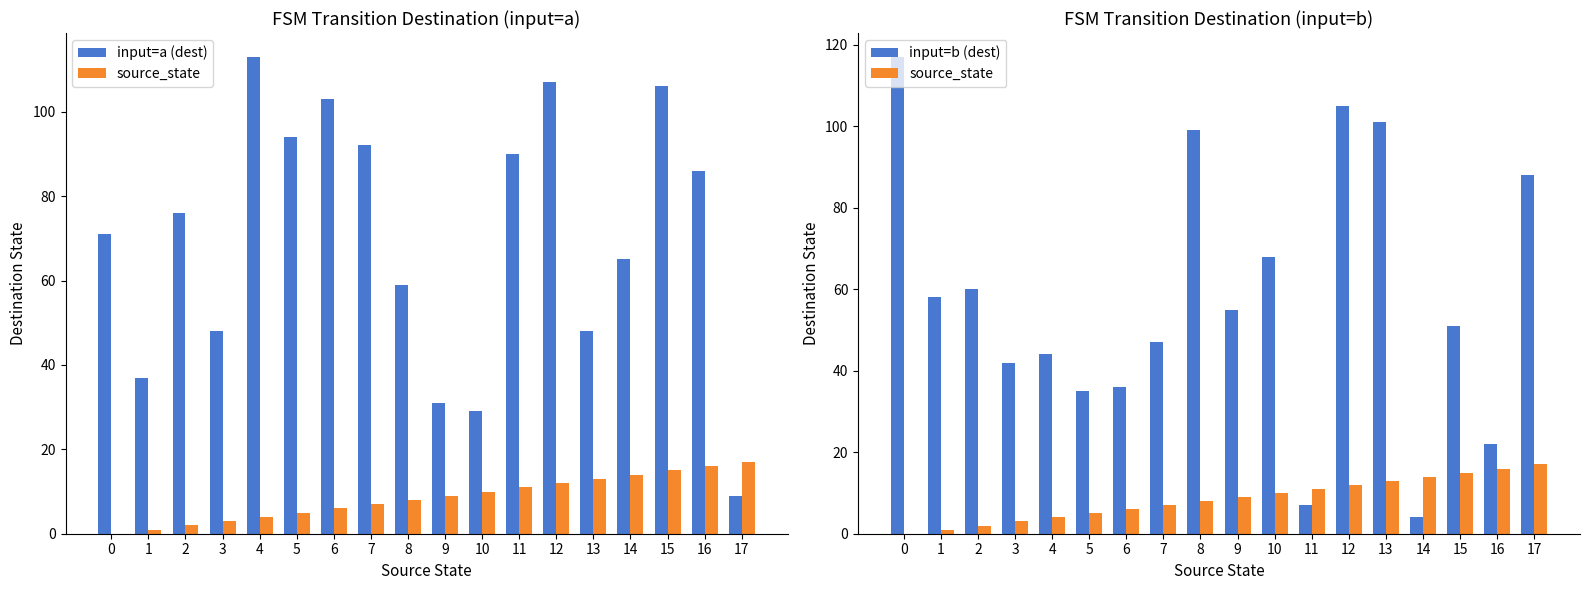

What is the difference between the maximum and minimum values in the input=a (dest) series?

104